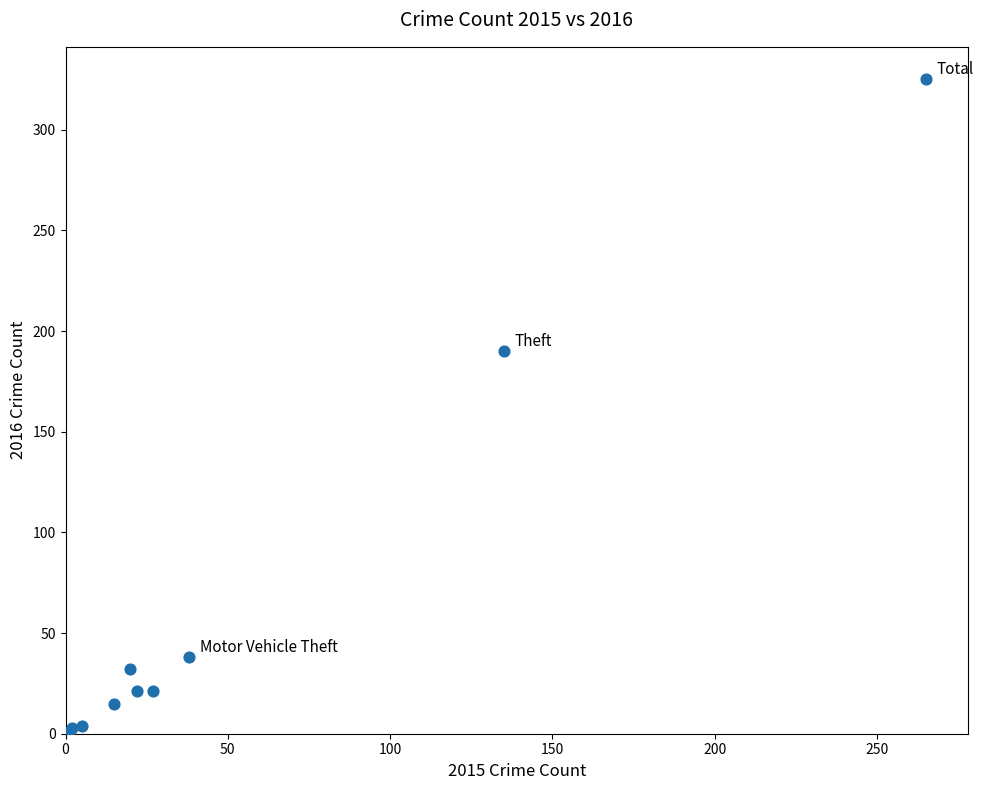

What Y value in the scatter plot is closest to 163?

190